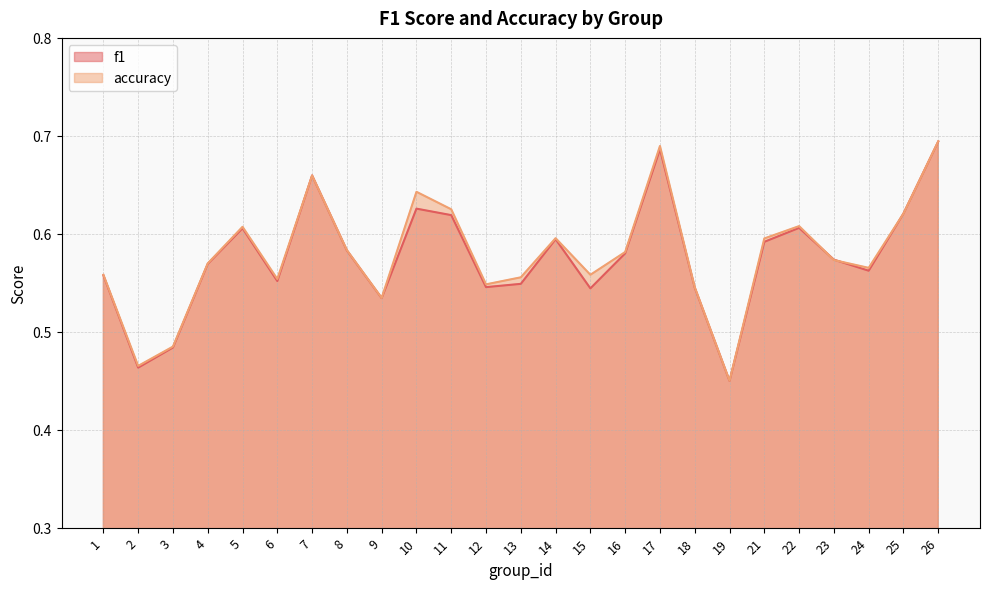

What is the total value across all series at 19?

0.9